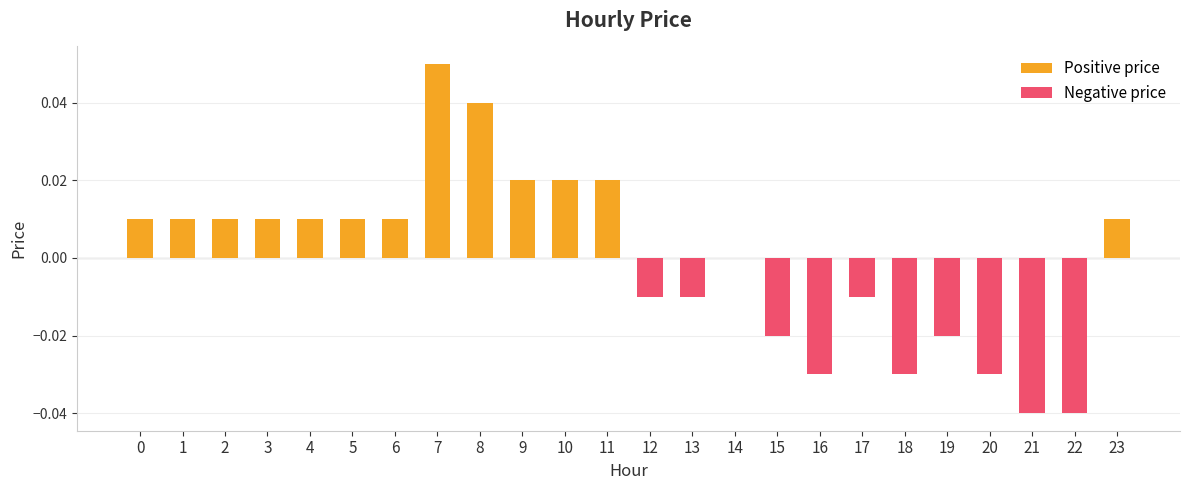

The value at 16 is -0.0. True or false?

True